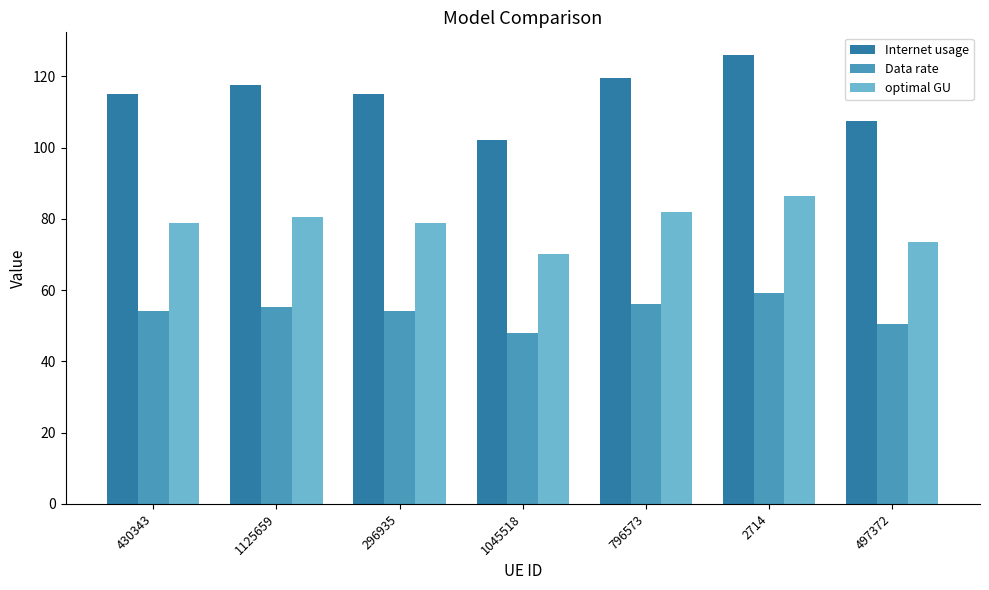

How many bars are there in total?

21